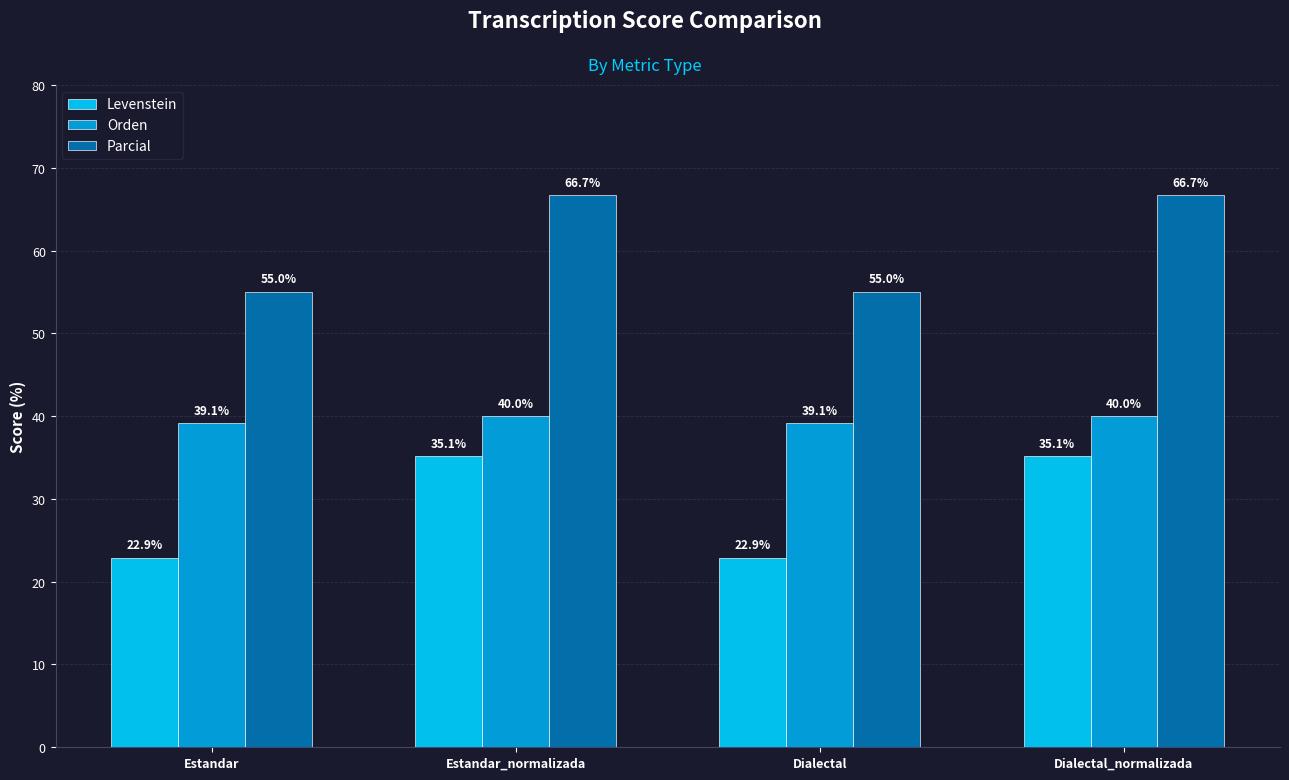

What is the spread (max minus min) of values at Estandar?

32.1